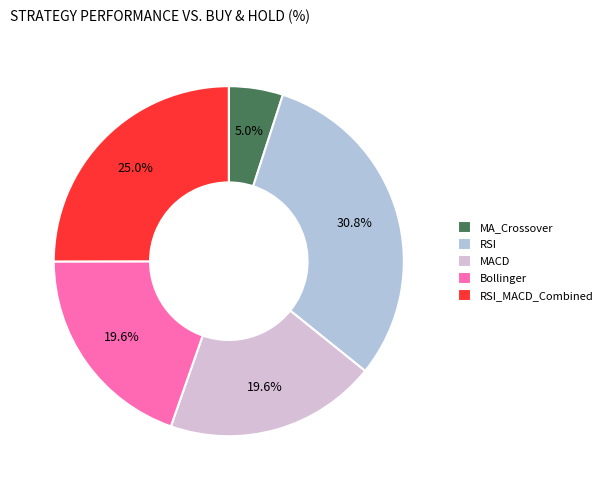

What percentage is the RSI slice, to the nearest percent?

31%